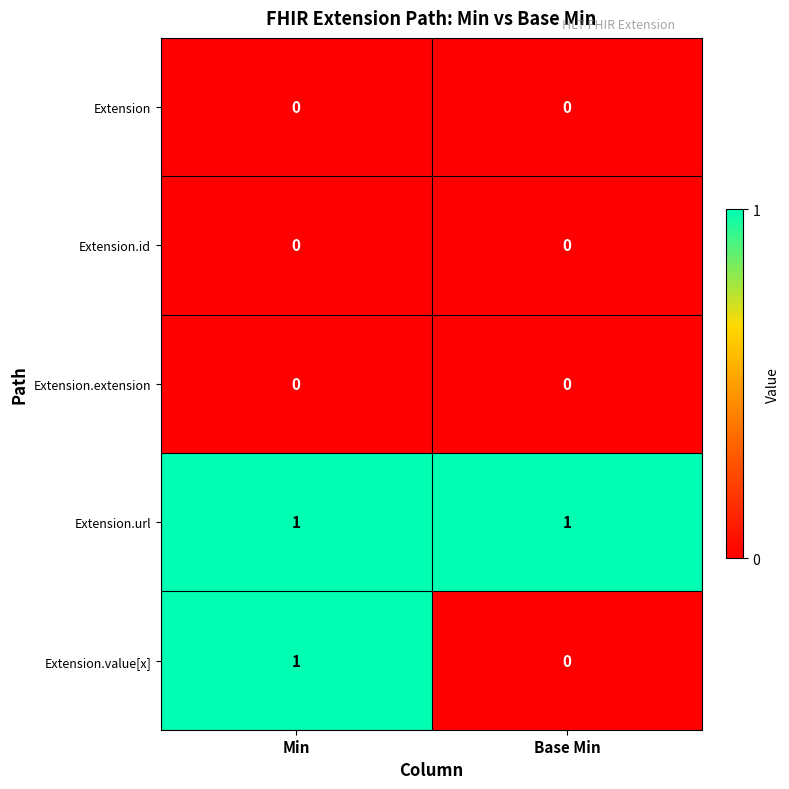

Is the value of Extension at Base Min greater than the value of Extension.url at Min?

No